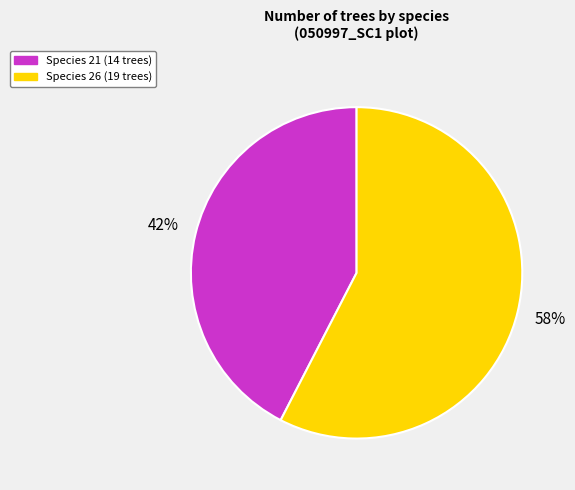

To the nearest percent, what is the average slice percentage?

50%